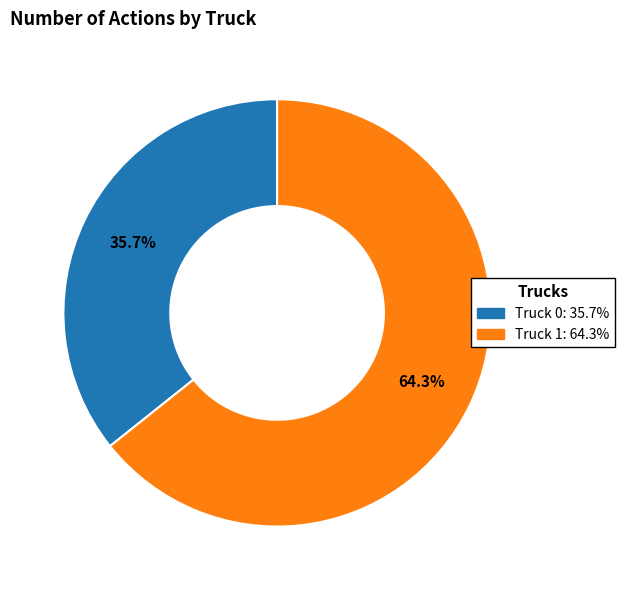

What portion of the pie excludes Truck 1?

35.7%